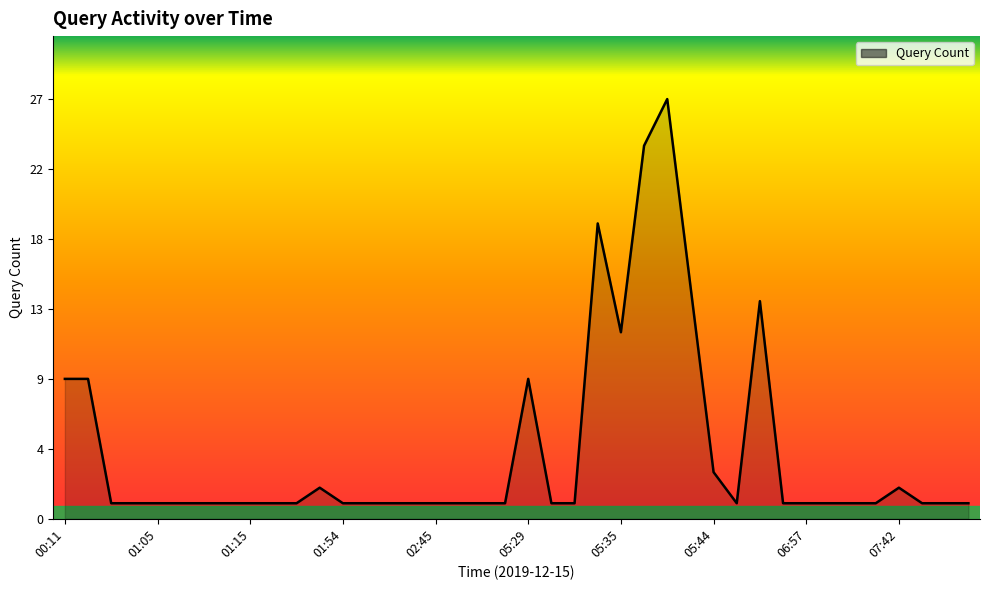

Does the chart have visible grid lines?

No